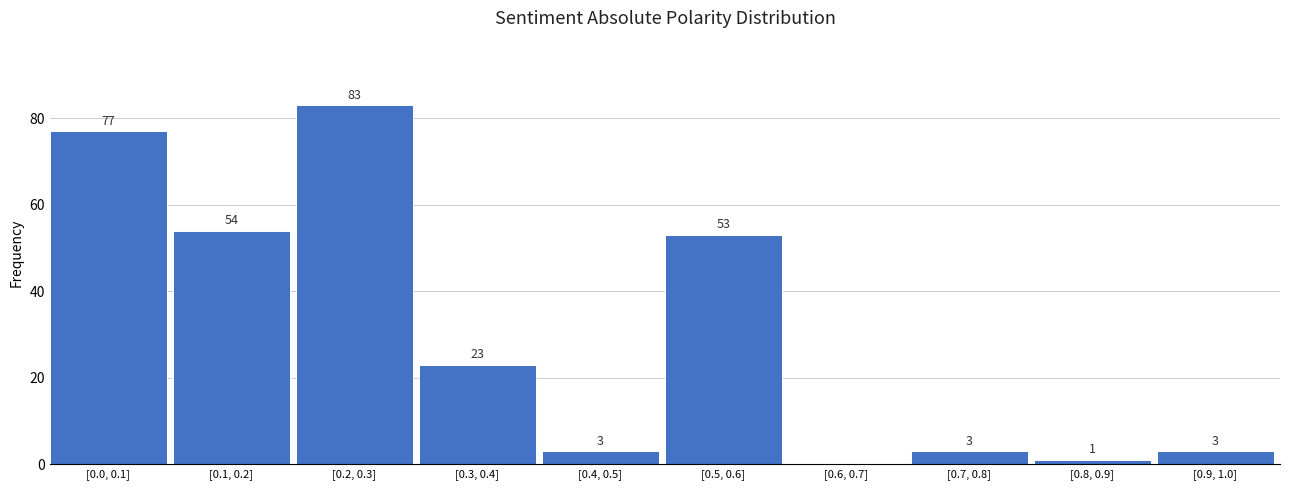

Reading left to right, what are all the values shown in this chart?

[0.0, 0.1]=77	[0.1, 0.2]=54	[0.2, 0.3]=83	[0.3, 0.4]=23	[0.4, 0.5]=3	[0.5, 0.6]=53	[0.6, 0.7]=0	[0.7, 0.8]=3	[0.8, 0.9]=1	[0.9, 1.0]=3